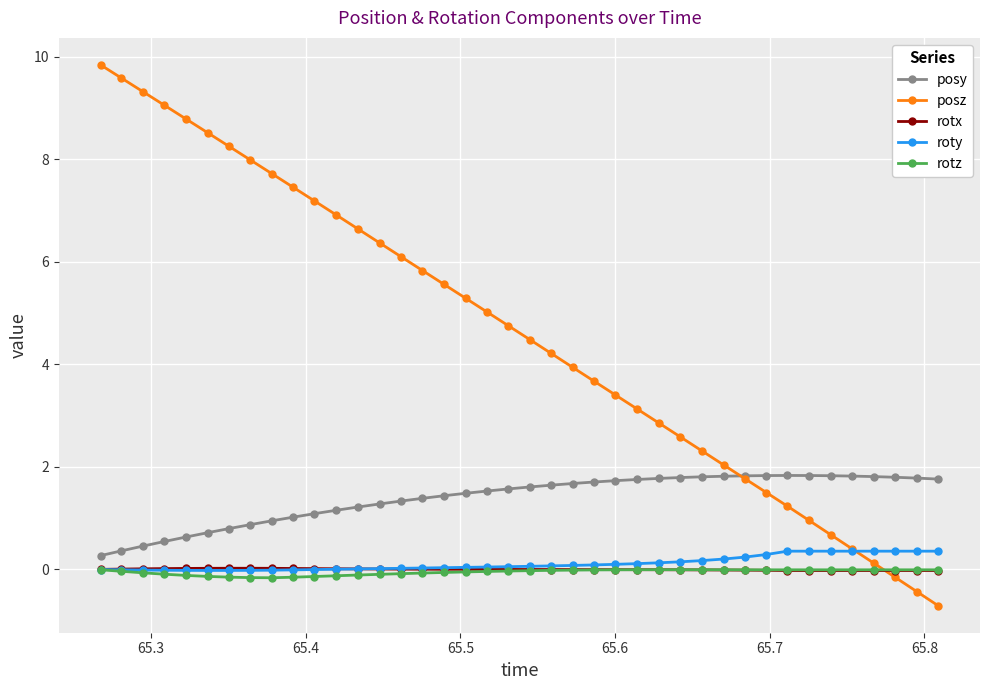

True or false: posy and rotx intersect in this chart.

False